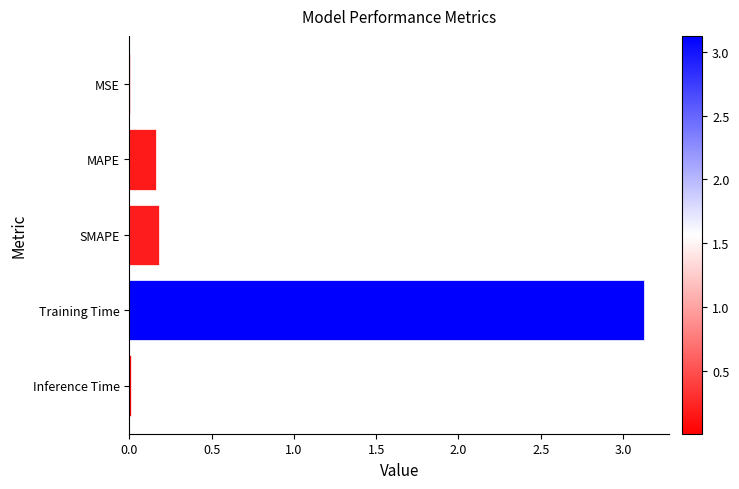

Which category has the highest value across all series?

Training Time